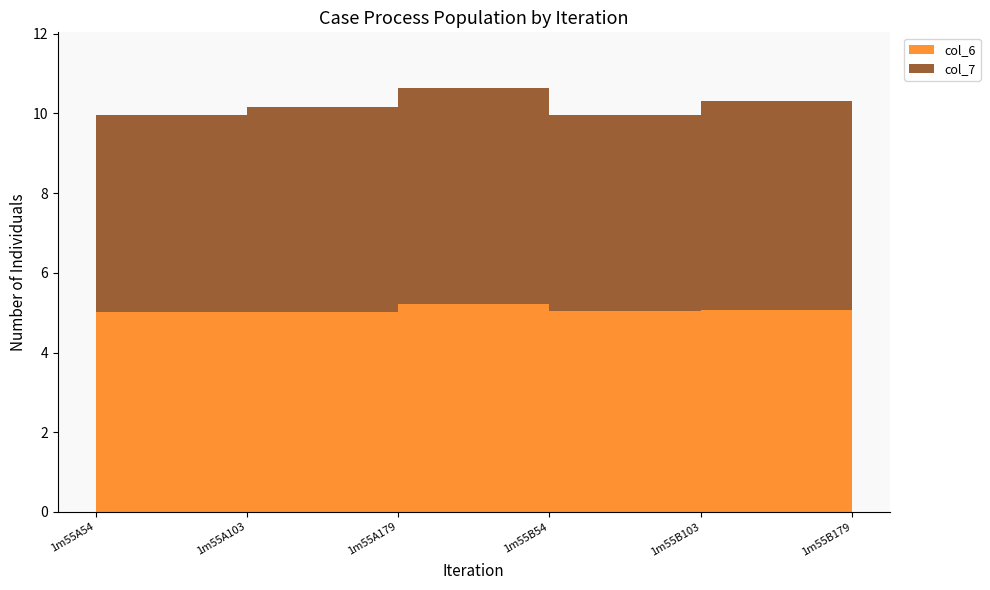

Reading left to right, what are all the values shown in this chart?

col_6: 5.0	5.0	5.2	5.0	5.1	5.6
col_7: 4.9	5.2	5.4	4.9	5.2	5.8